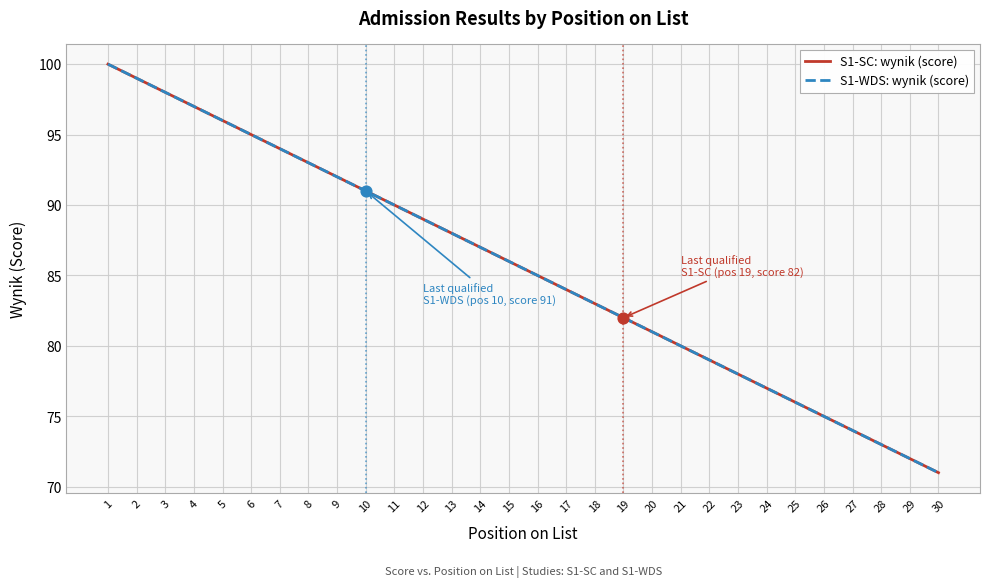

Is this an area chart (filled region under the line)?

No